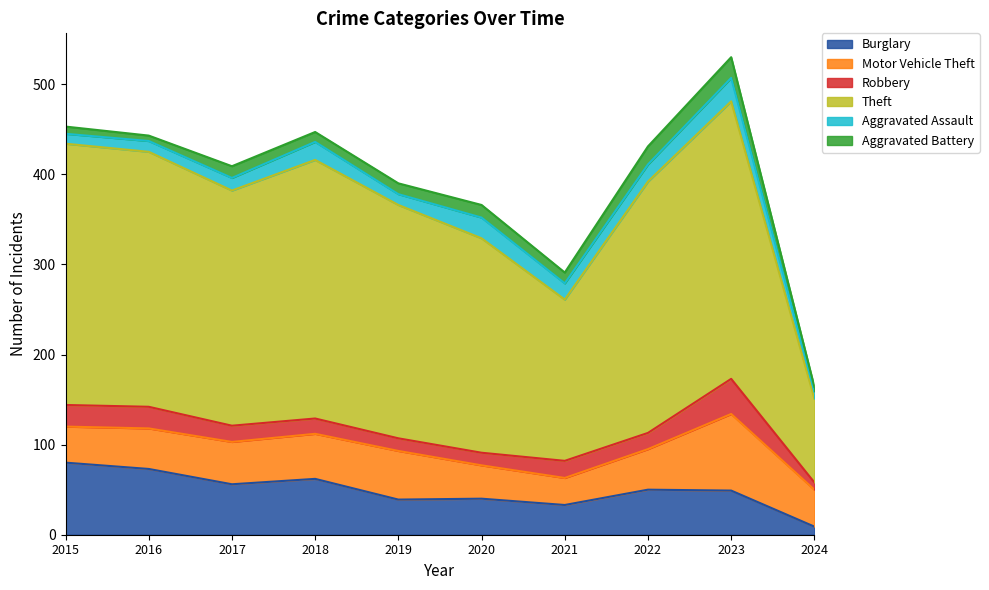

Where is Theft nearest to the value 200?

2021